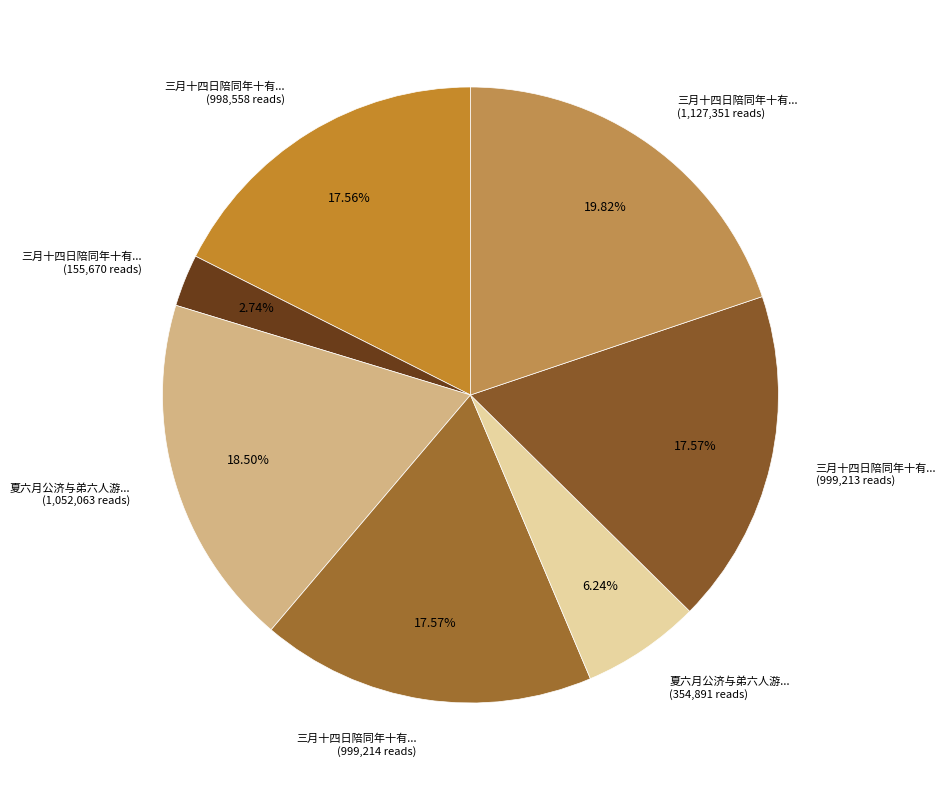

How many slices are in this pie chart?

7